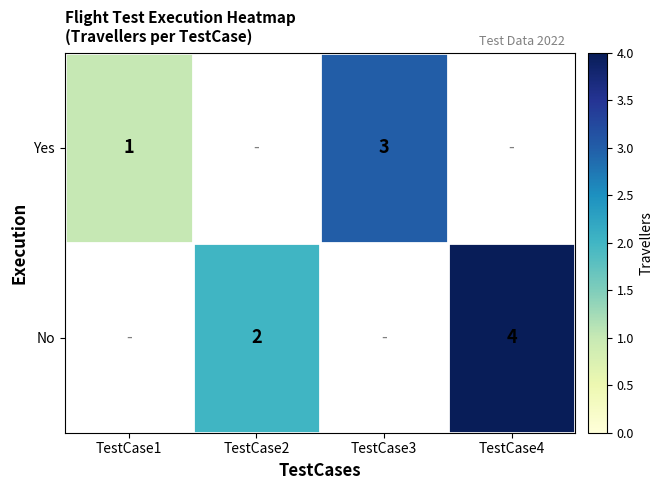

The No series shows 1 at TestCase2. True or false?

False